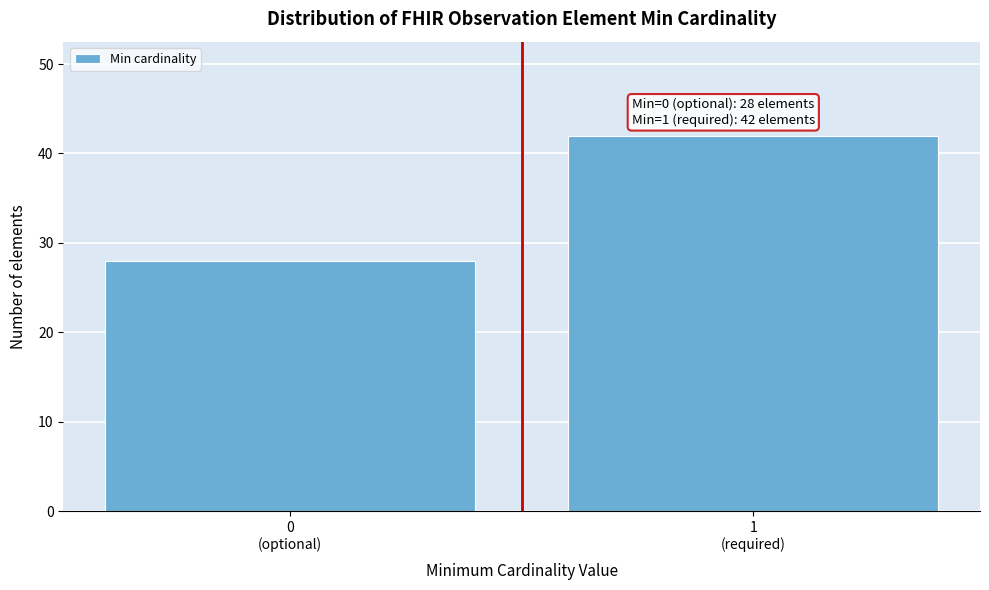

Reading left to right, extract all data points from this chart.

28	42